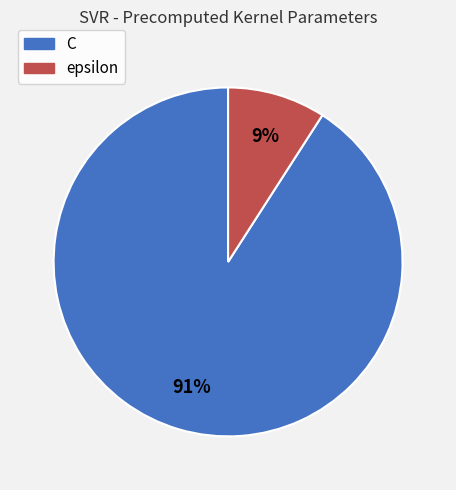

What is the largest slice in the pie chart?

C